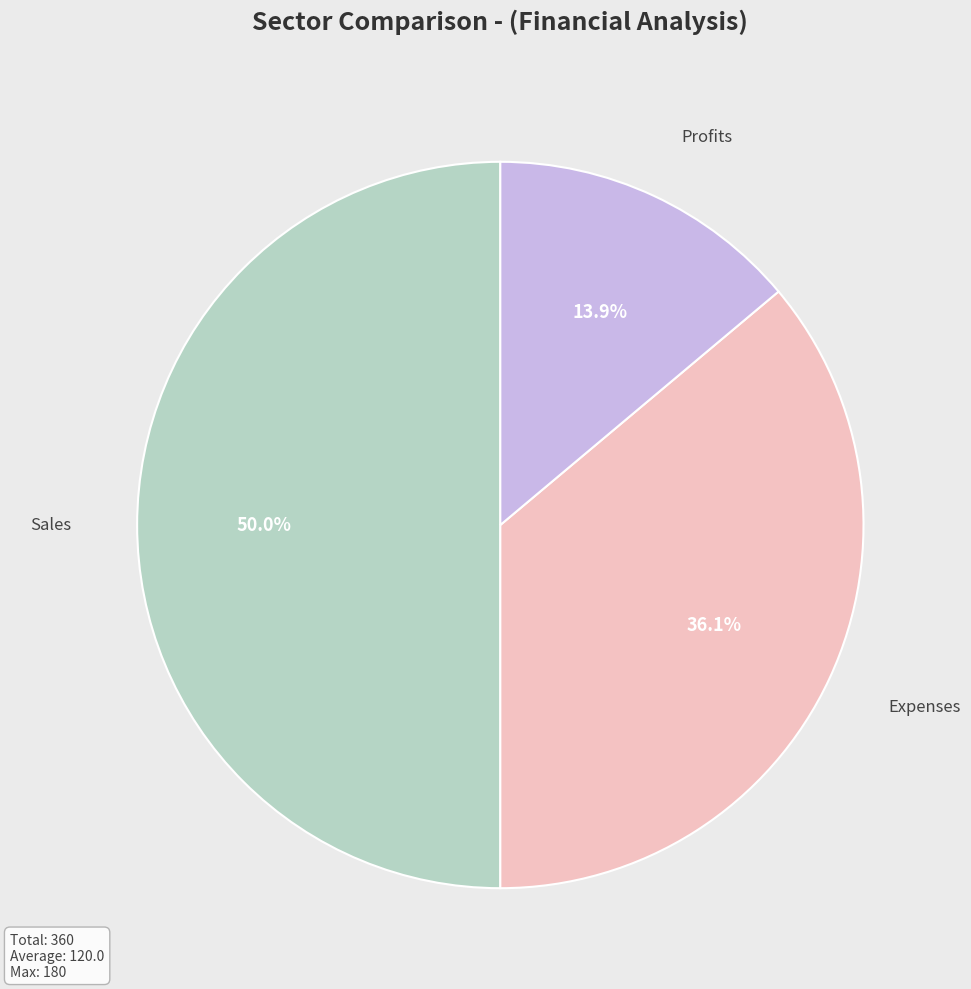

Is the sum of Sales and Expenses greater than half?

Yes